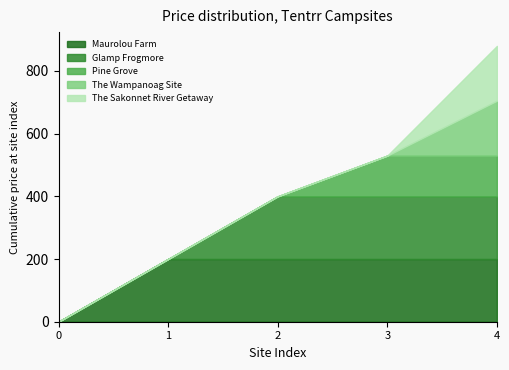

Which category has the highest value in the Glamp Frogmore series?

2